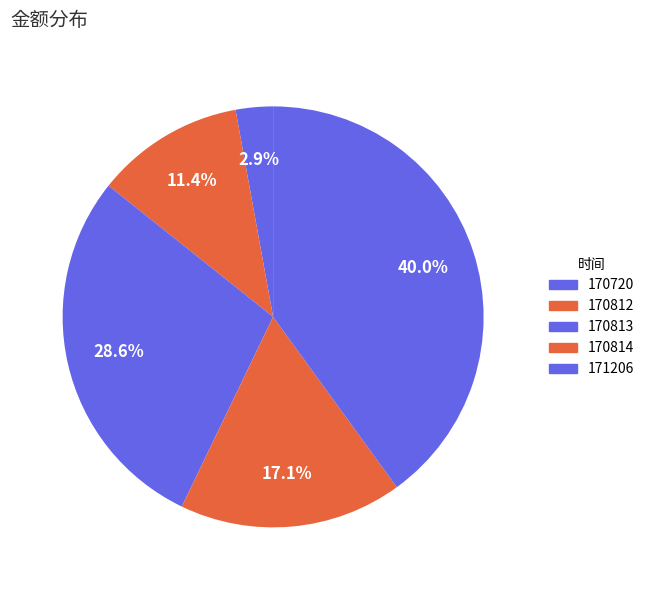

Count the number of slices in the pie.

5